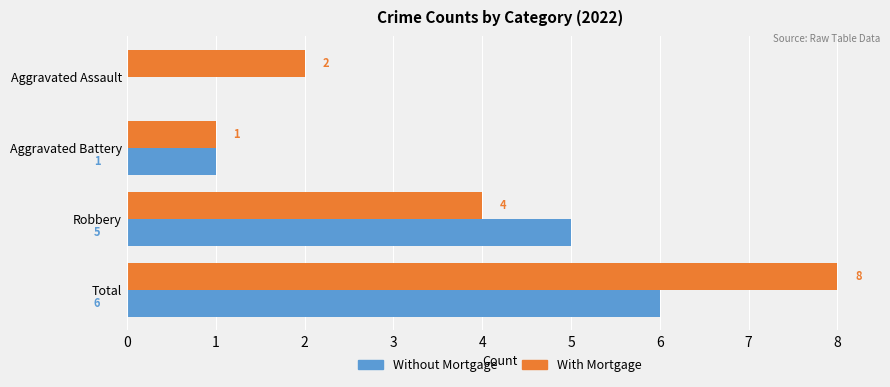

How many categories are shown in the chart?

4